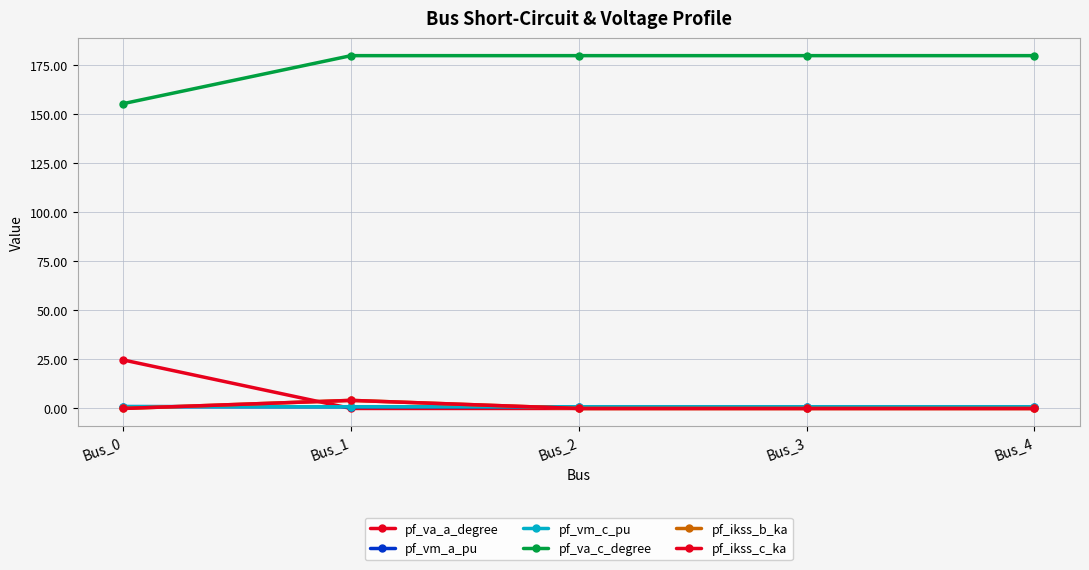

How many interior local peaks does the pf_ikss_c_ka series have?

1